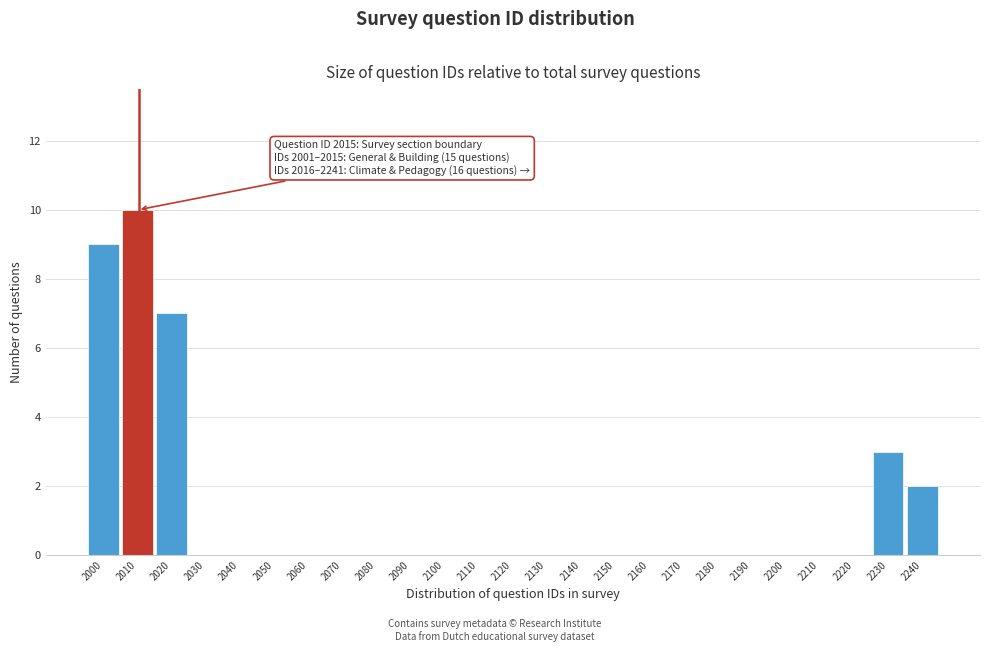

Reading left to right, extract all data points from this chart.

2000=9	2010=10	2020=7	2030=0	2040=0	2050=0	2060=0	2070=0	2080=0	2090=0	2100=0	2110=0	2120=0	2130=0	2140=0	2150=0	2160=0	2170=0	2180=0	2190=0	2200=0	2210=0	2220=0	2230=3	2240=2